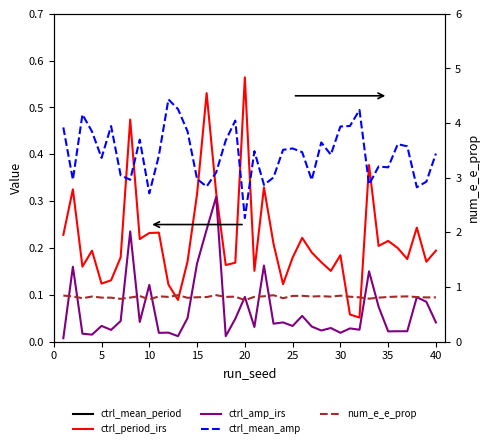

Rank the series by their maximum value, from lowest to highest.

ctrl_amp_irs, ctrl_period_irs, num_e_e_prop, ctrl_mean_period, ctrl_mean_amp